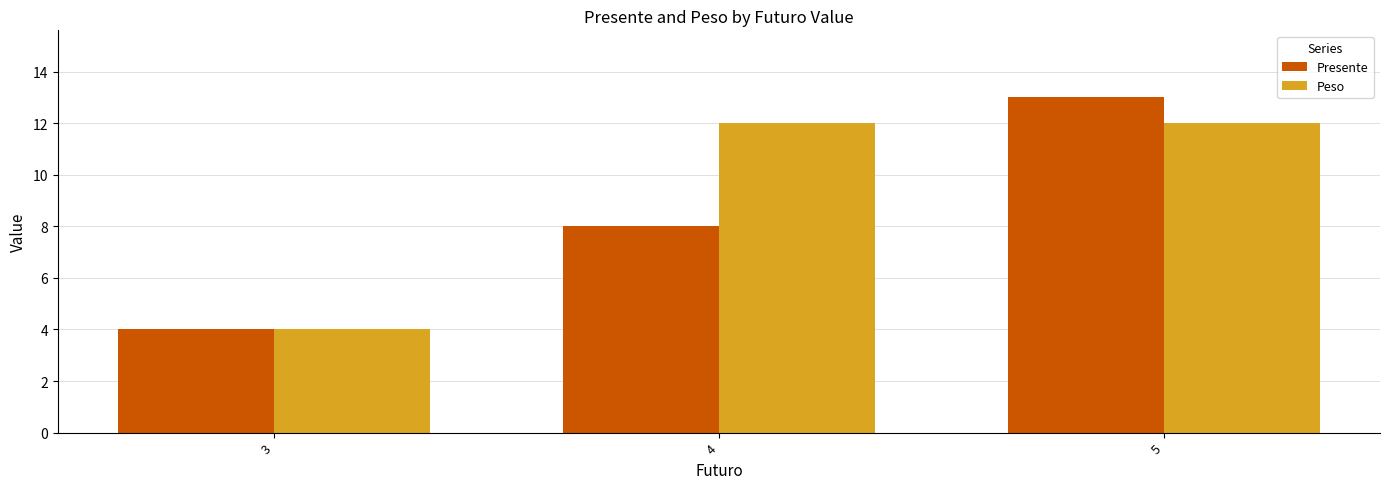

Reading right to left, transcribe all the data shown in this chart.

Presente: 5=13	4=8	3=4
Peso: 5=12	4=12	3=4